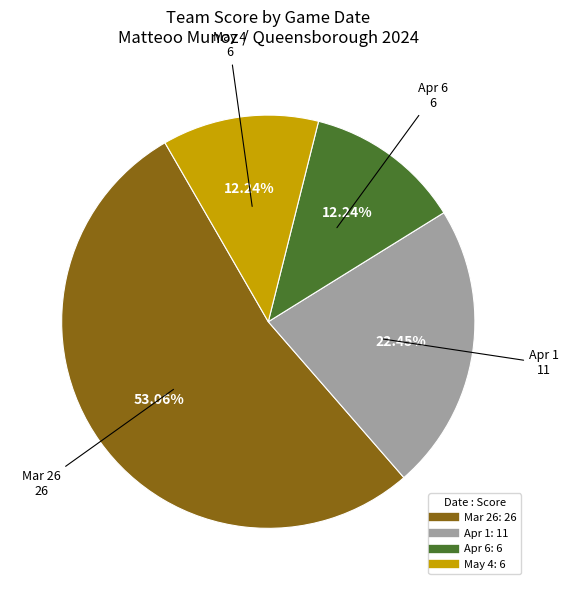

Which category accounts for the majority?

Mar 26